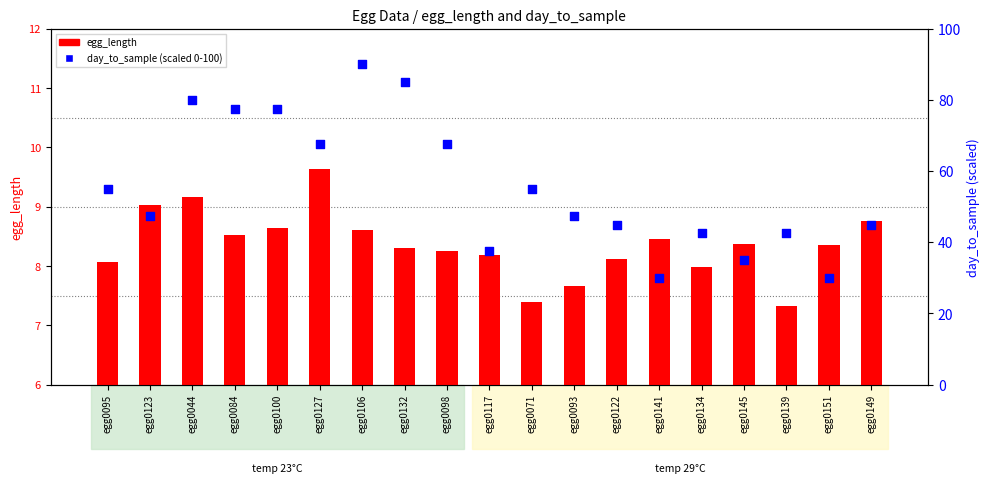

Is the value of egg_length at egg0044 greater than the value of day_to_sample at egg0084?

No